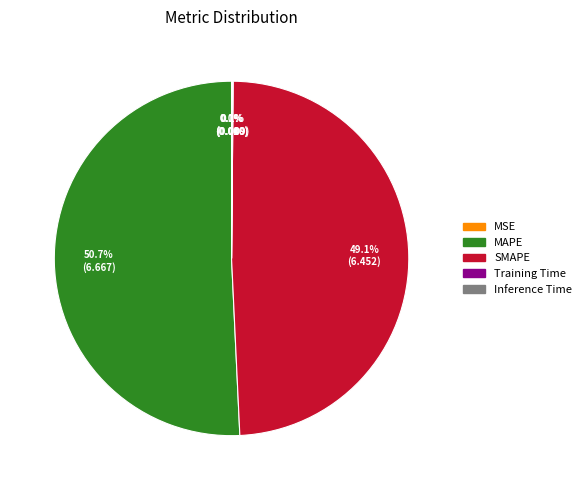

Which slice represents more than half of the pie?

MAPE